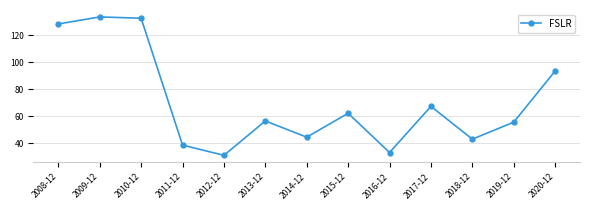

Reading left to right, transcribe all the data shown in this chart.

2008-12=128.4	2009-12=133.6	2010-12=132.6	2011-12=38.5	2012-12=30.8	2013-12=56.4	2014-12=44.3	2015-12=62.1	2016-12=33.0	2017-12=67.2	2018-12=42.9	2019-12=55.5	2020-12=93.5